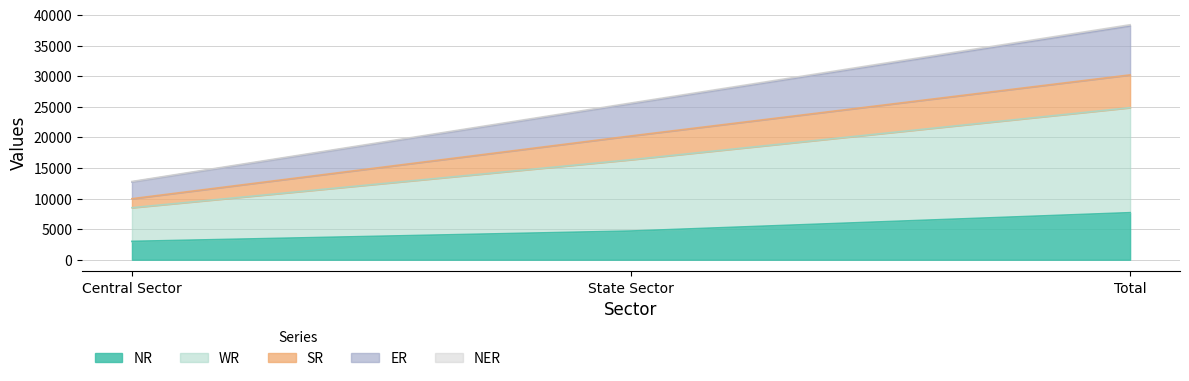

The value of NR at Central Sector is 1352. True or false?

False